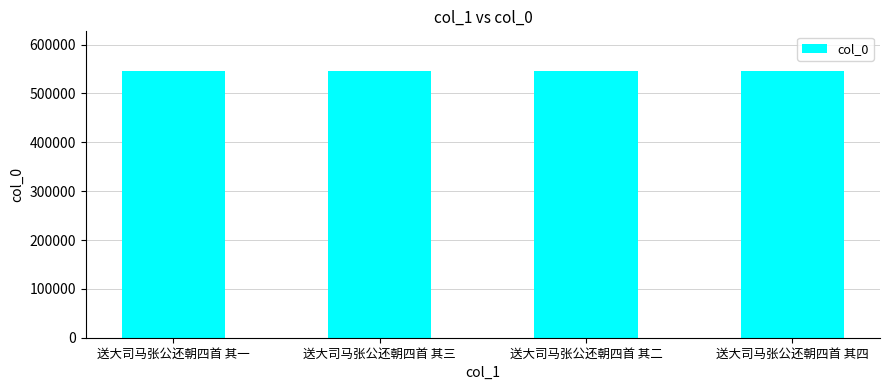

What is the change in value from 送大司马张公还朝四首 其一 to 送大司马张公还朝四首 其四?

+3